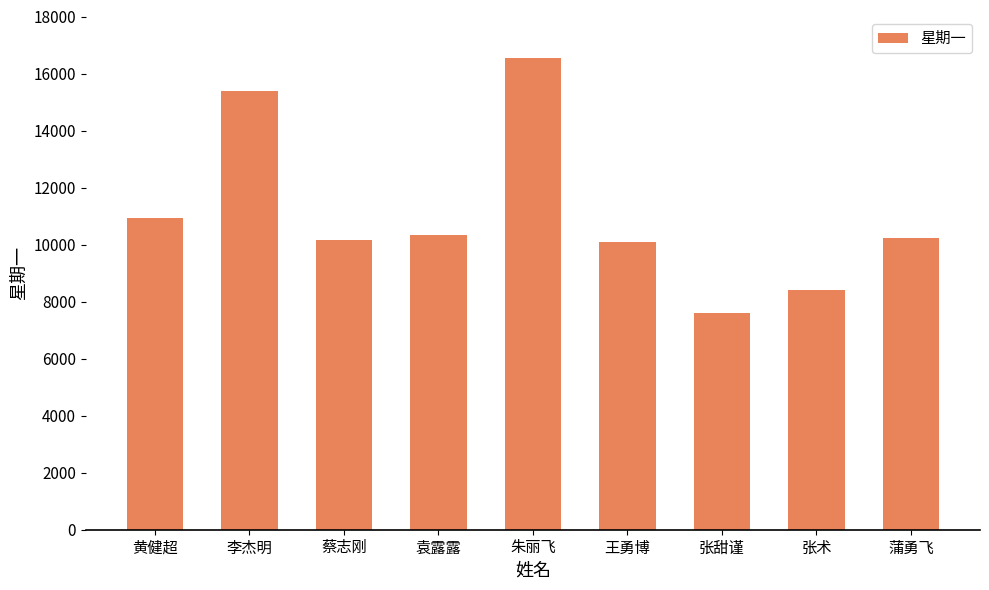

At which label is the value closest to 12077?

黄健超